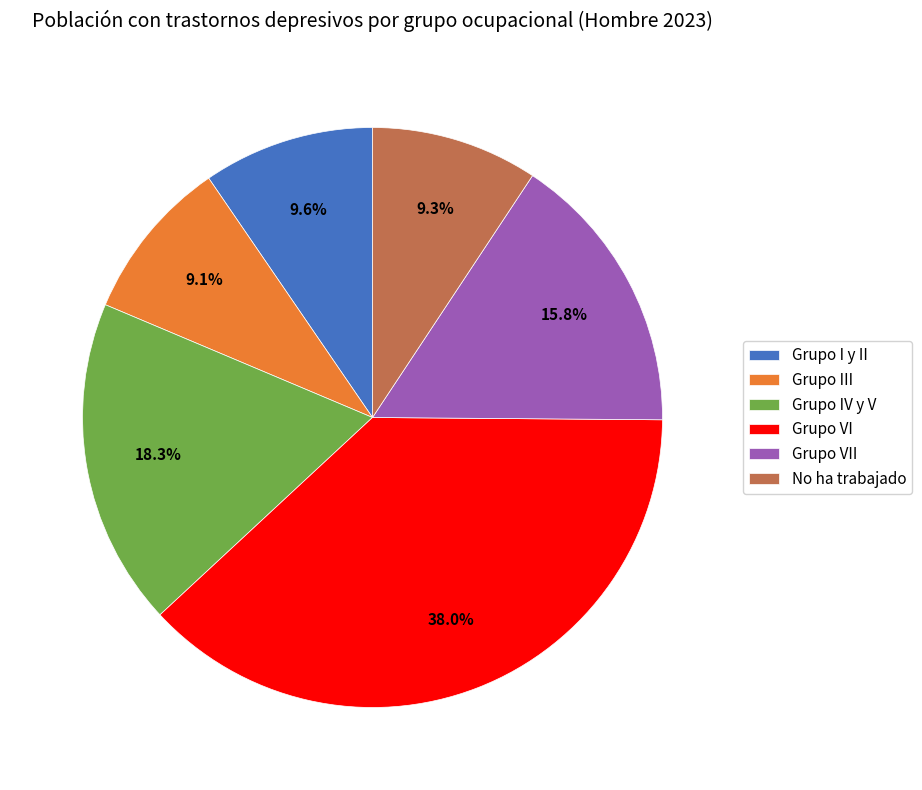

Count the number of slices in the pie.

6